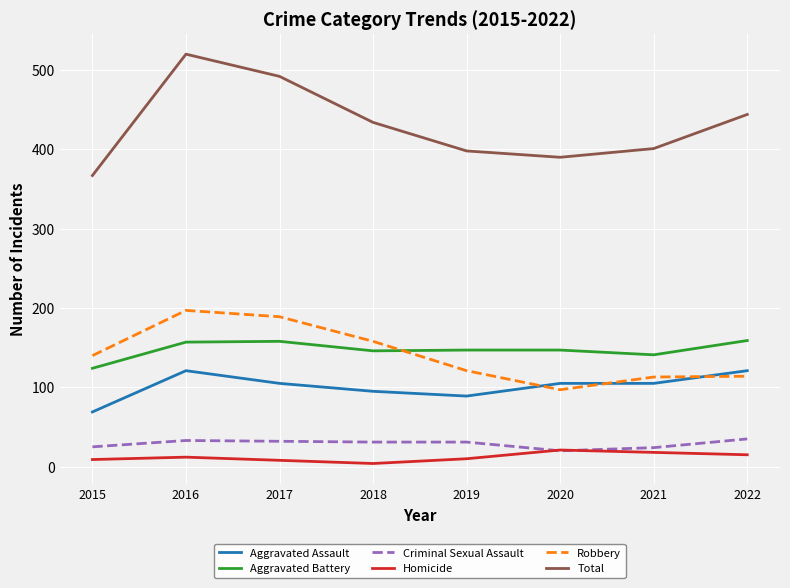

What is the maximum value for Homicide?

21